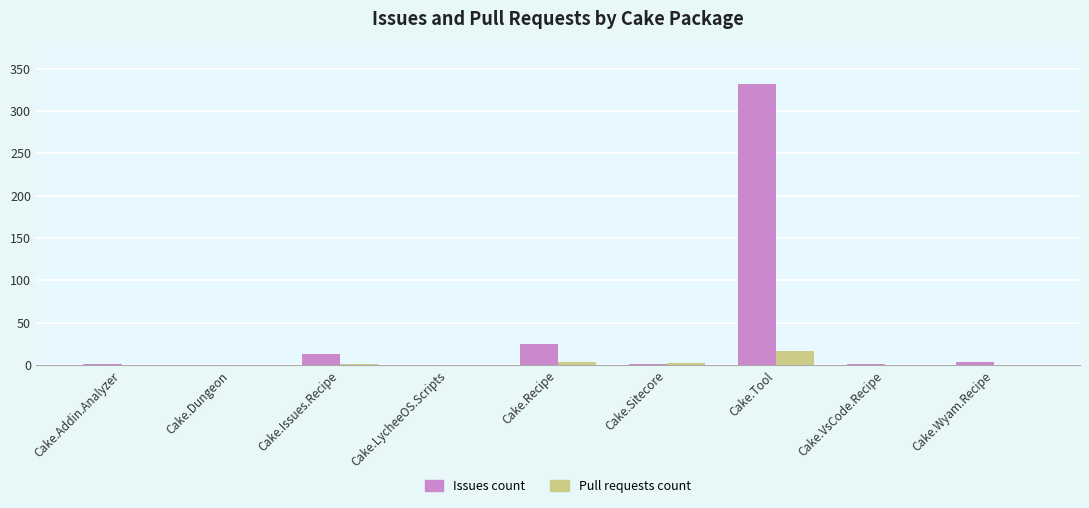

How many series are shown in this chart?

2